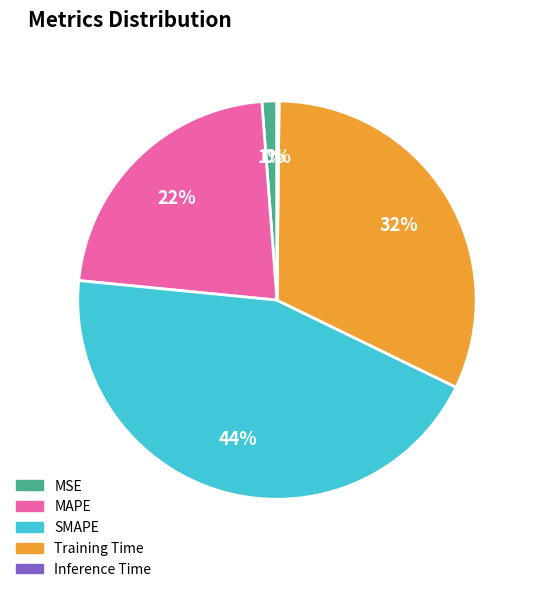

What percentage is the MSE slice, to the nearest percent?

1%